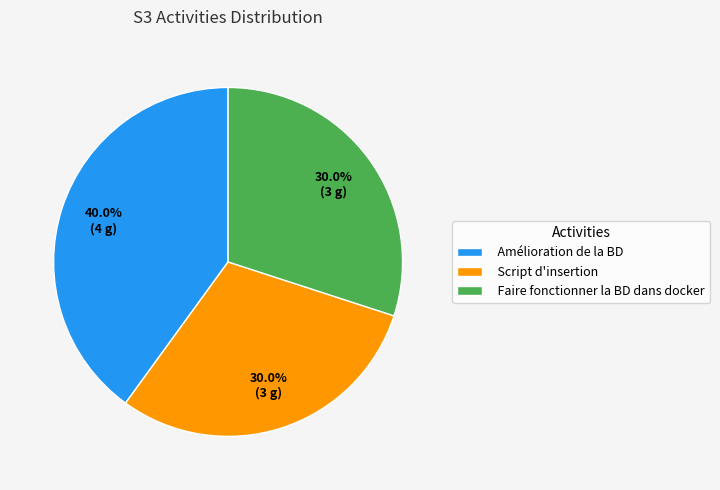

Does Script d'insertion account for over 50% of the chart?

No